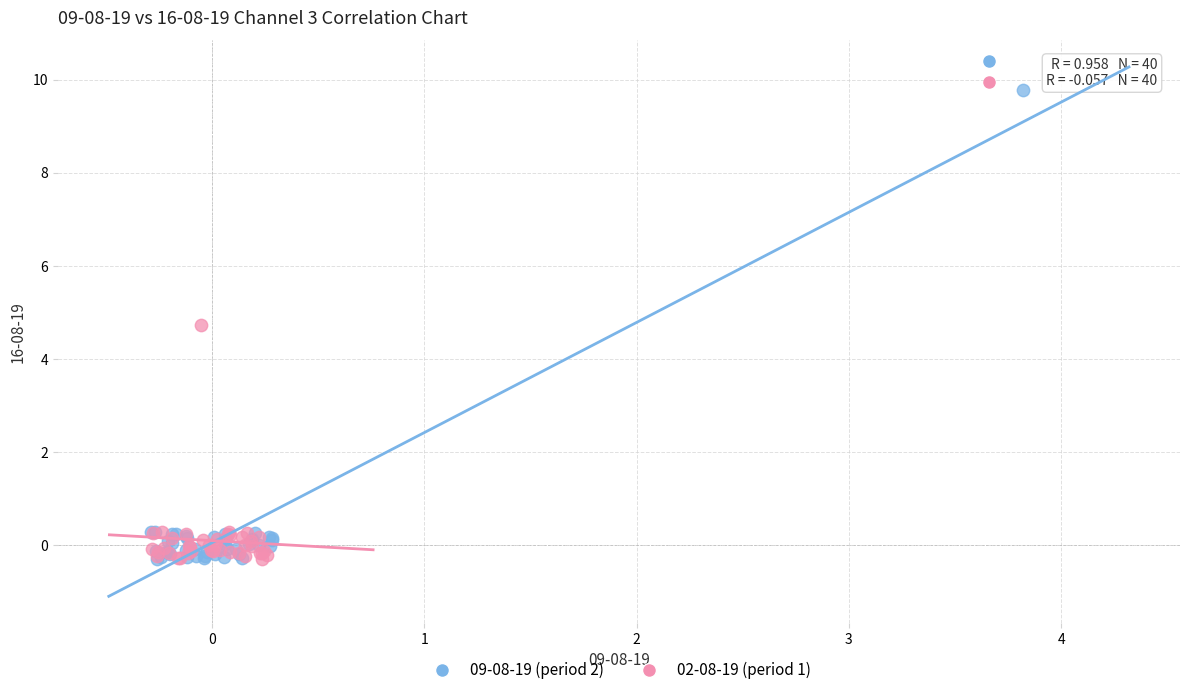

Which series contains the highest Y value?

09-08-19 (period 2)